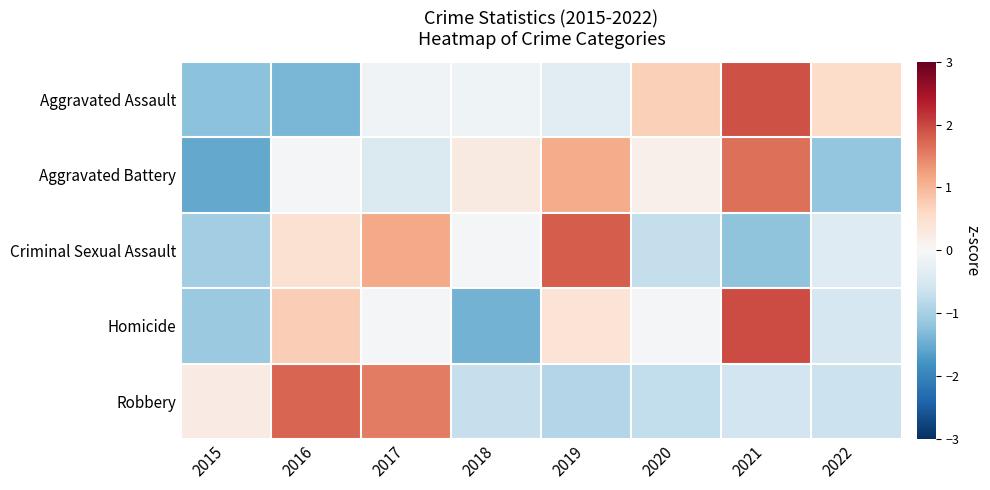

Which series changed the most between 2018 and 2021?

Homicide